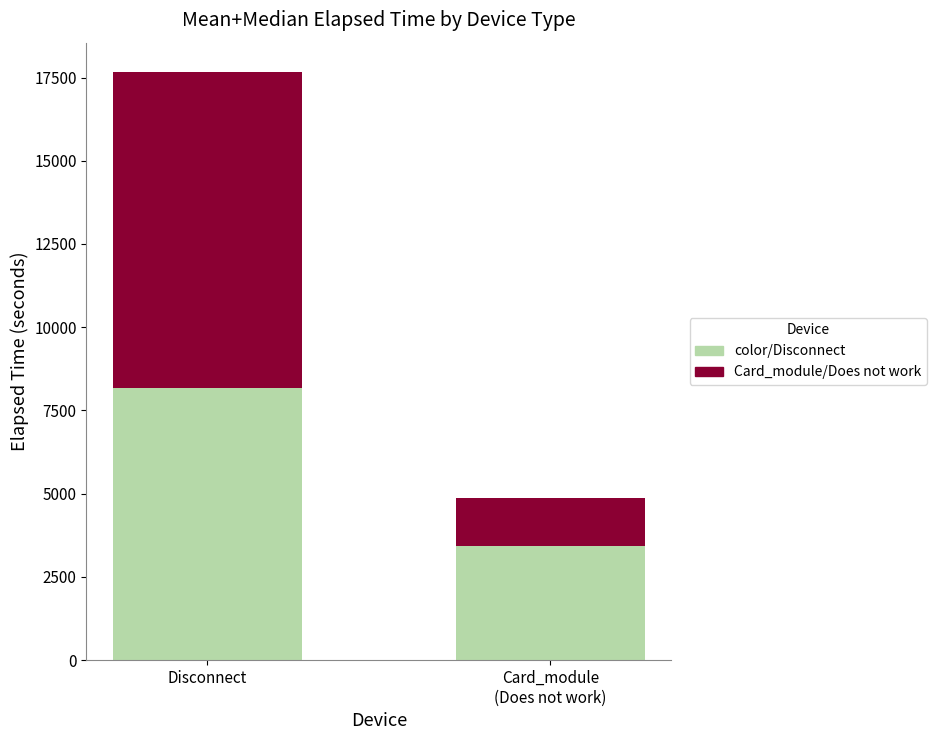

At which category is the sum across all series the highest?

Disconnect